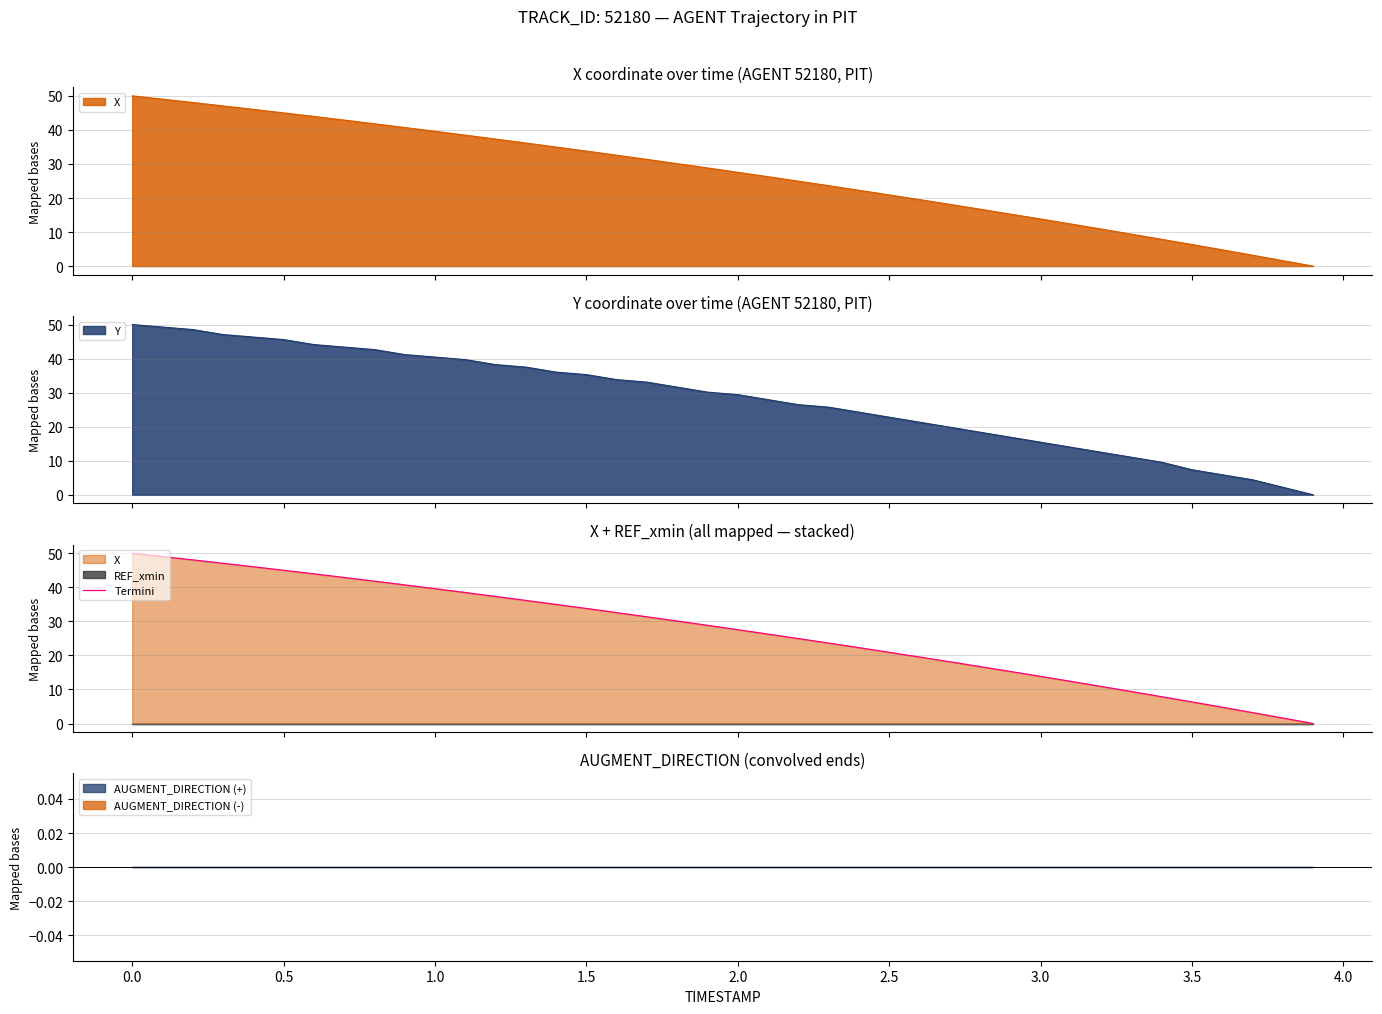

What is the average value?

27.1